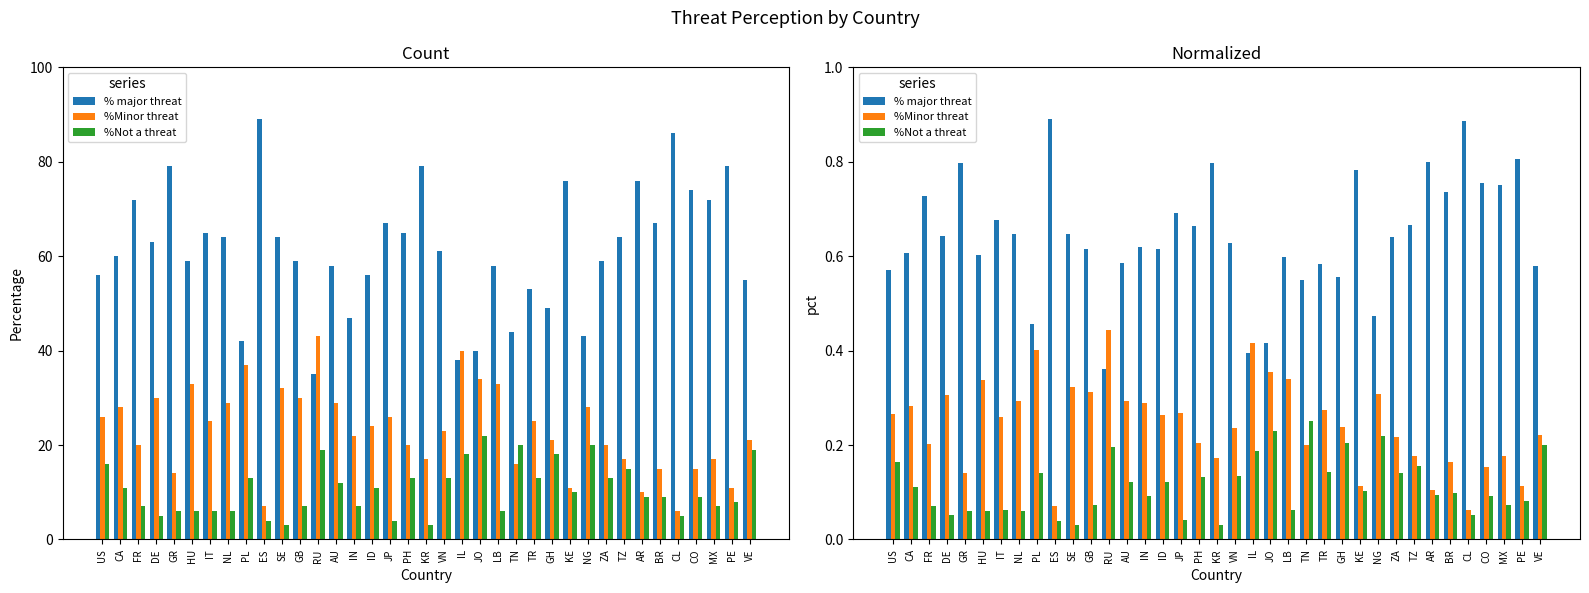

At which label does % major threat reach its minimum?

RU